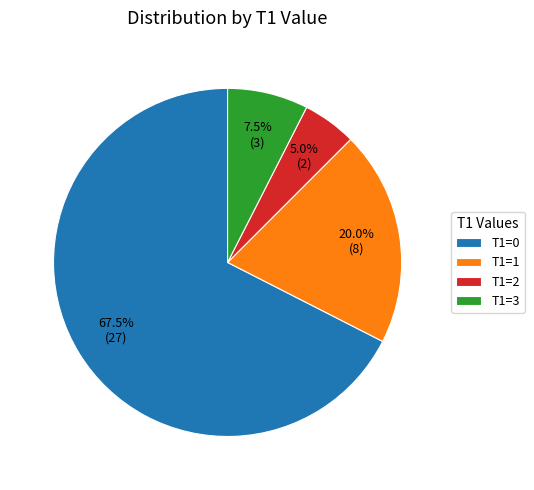

Rank the categories by value from lowest to highest.

T1=2, T1=3, T1=1, T1=0